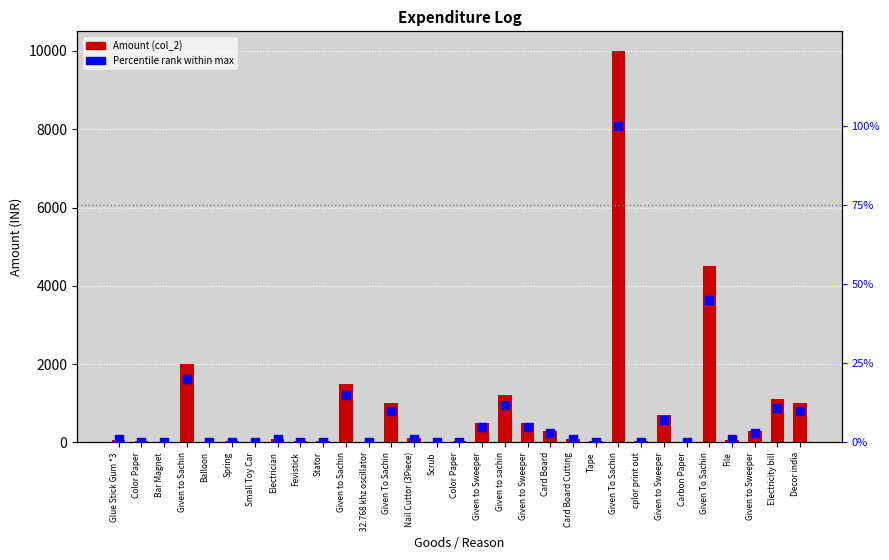

Which series has the widest spread of Y values?

Amount (col_2)